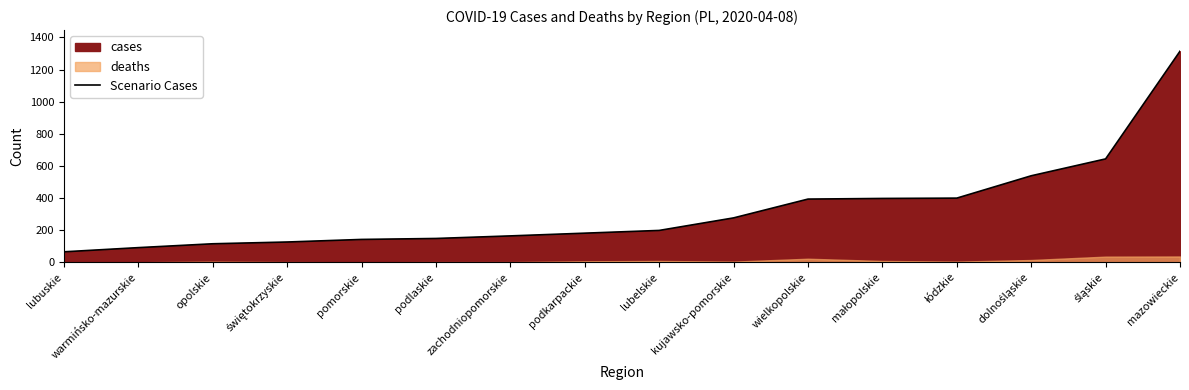

What is the maximum value shown in the chart?

1314